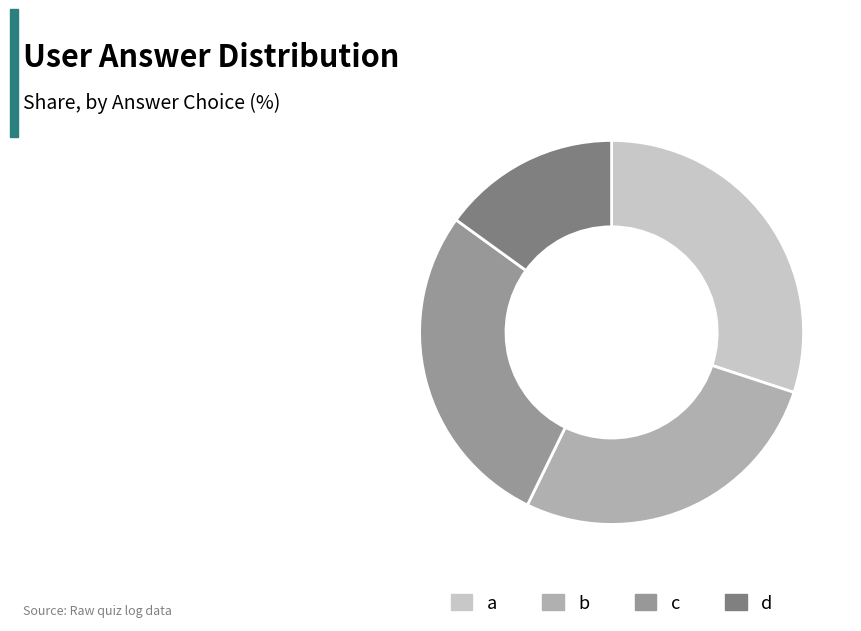

How many segments does this pie chart have?

4